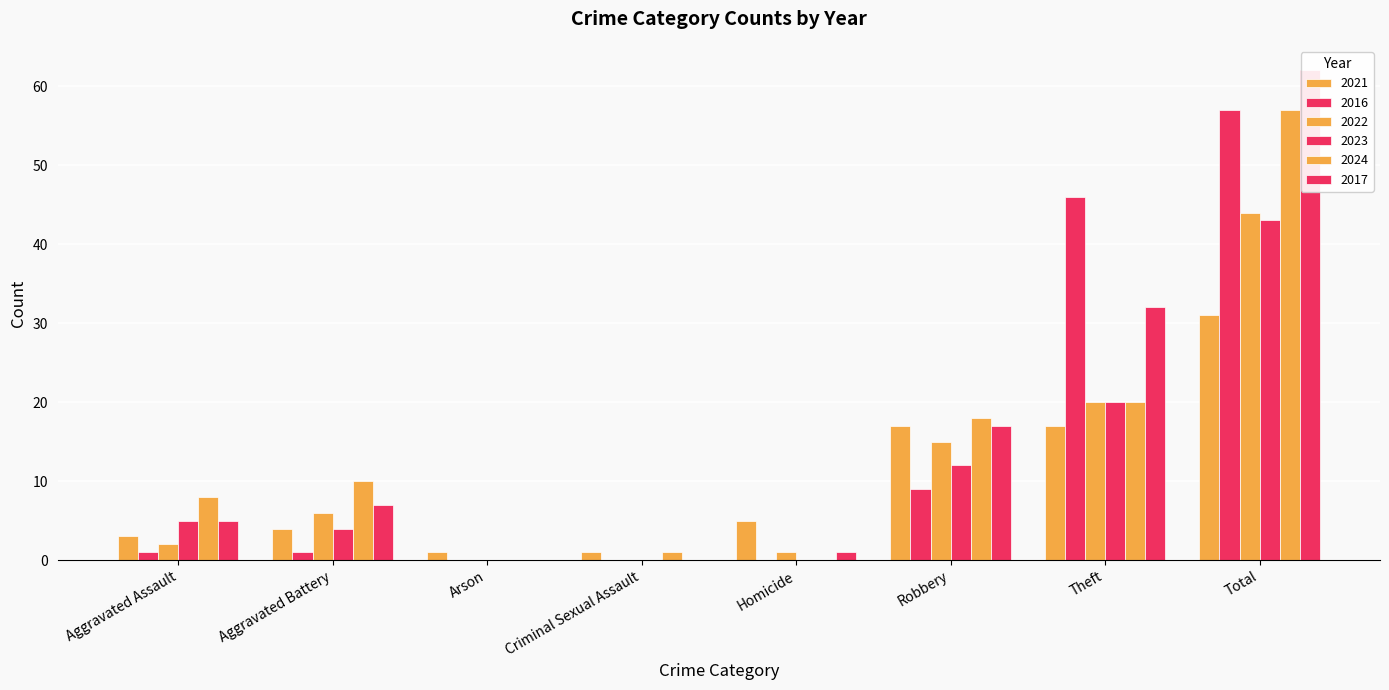

Is the value of 2021 at Homicide greater than the value of 2024 at Robbery?

No